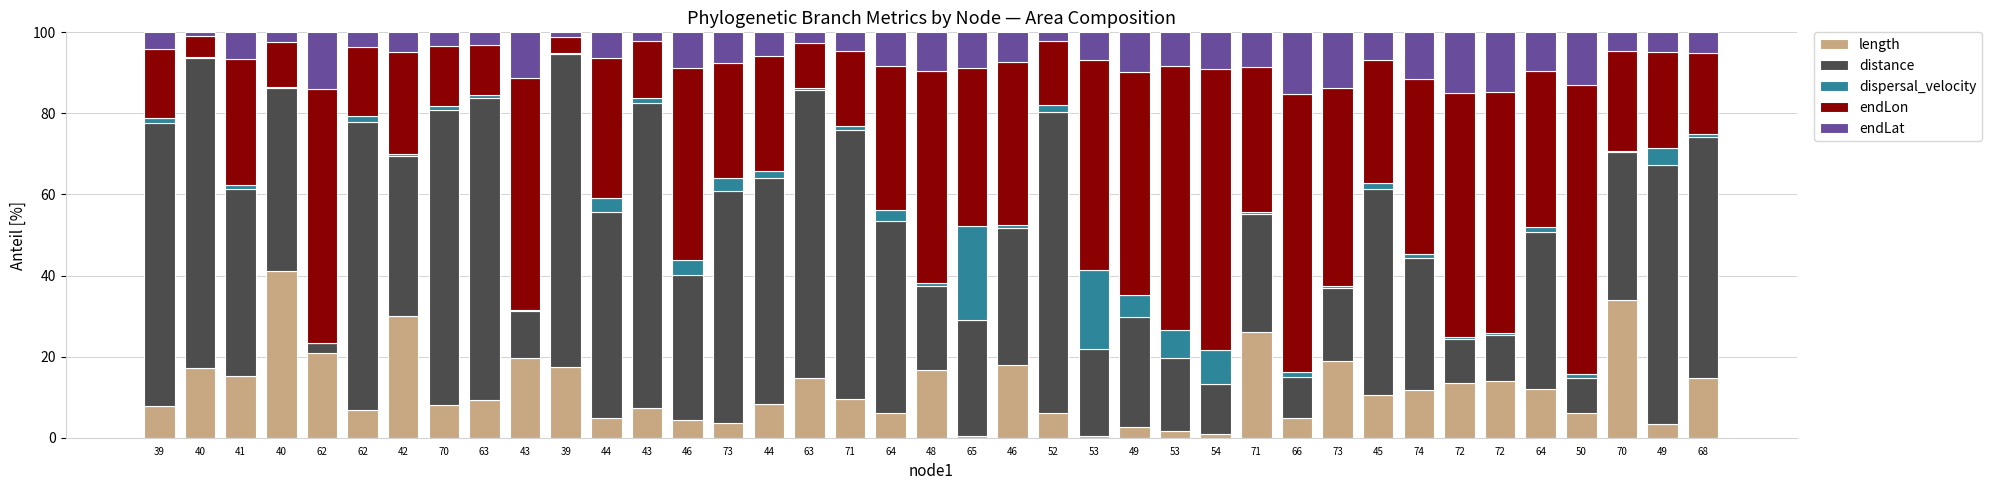

Does the chart contain stacked bars?

Yes